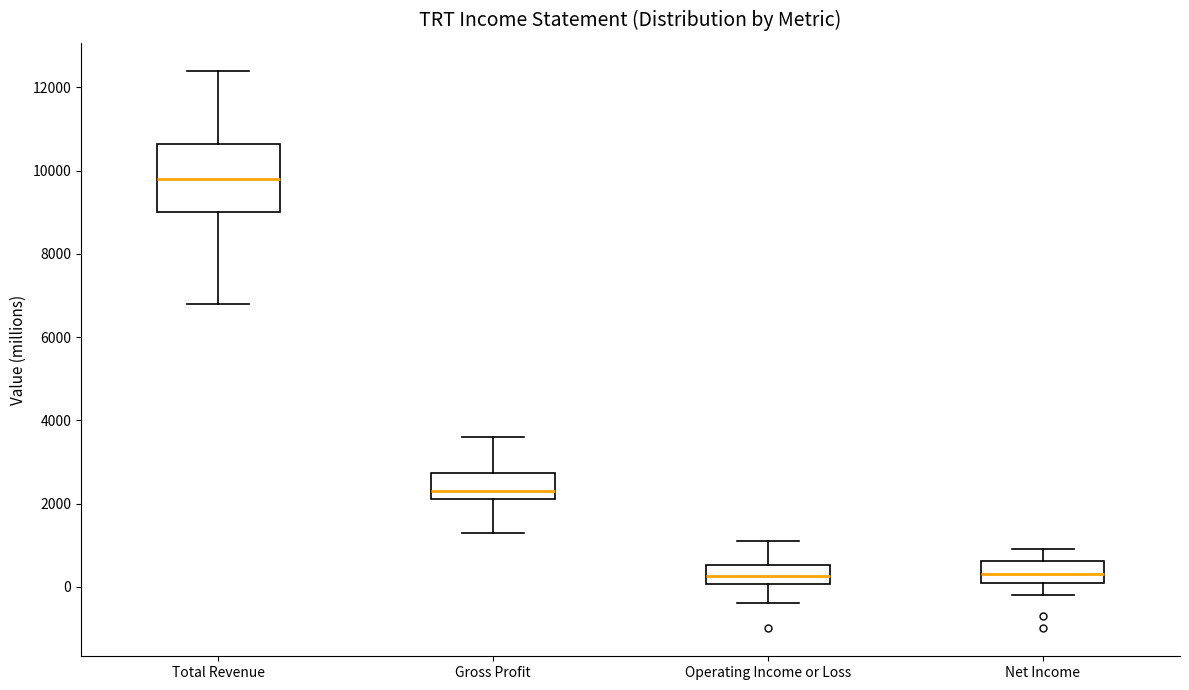

Reading left to right, transcribe this box plot: for each box, give where its median line is, the range the box spans, and where its two whiskers end, as read against the y-axis. The values are not printed on the chart, so give them approximately, as read against the axis.

Total Revenue: median 9800, box 9000 to 10600, whiskers 6800 to 12400
Gross Profit: median 2400, box 2200 to 2800, whiskers 1400 to 3600
Operating Income or Loss: median 200, box 0 to 600, whiskers -400 to 1200
Net Income: median 400, box 200 to 600, whiskers -200 to 1000